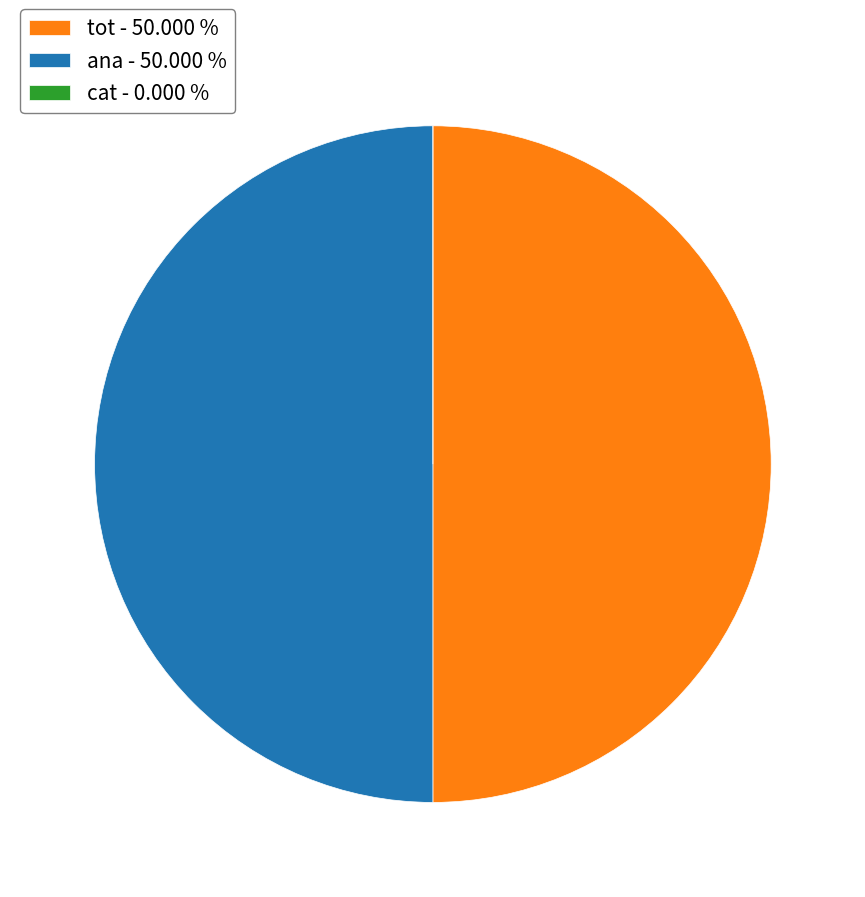

Does any single category account for the majority?

Yes